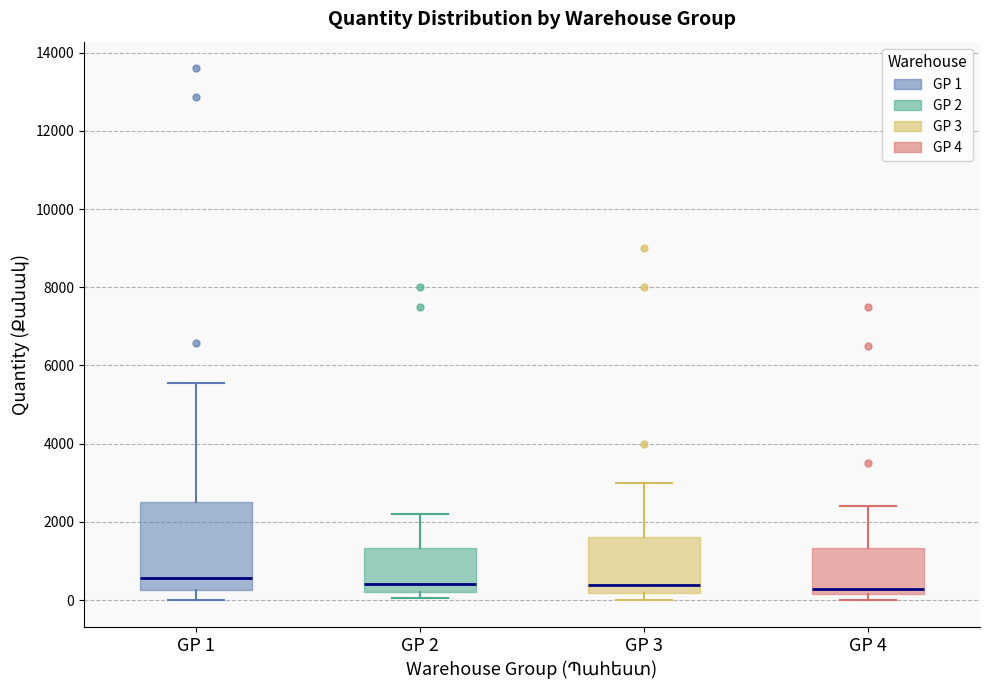

Where does the median line of the box for GP 1 sit on the y-axis? The values are not printed on the chart, so give them approximately, as read against the axis.

600